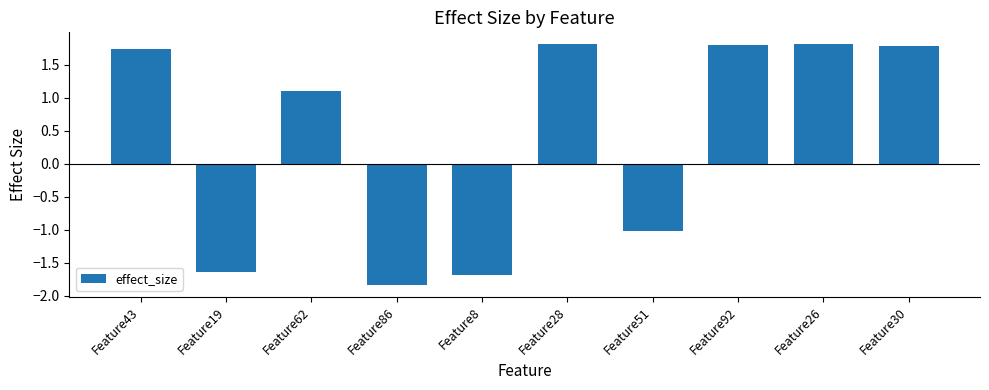

What is the change in value from Feature43 to Feature92?

+0.1